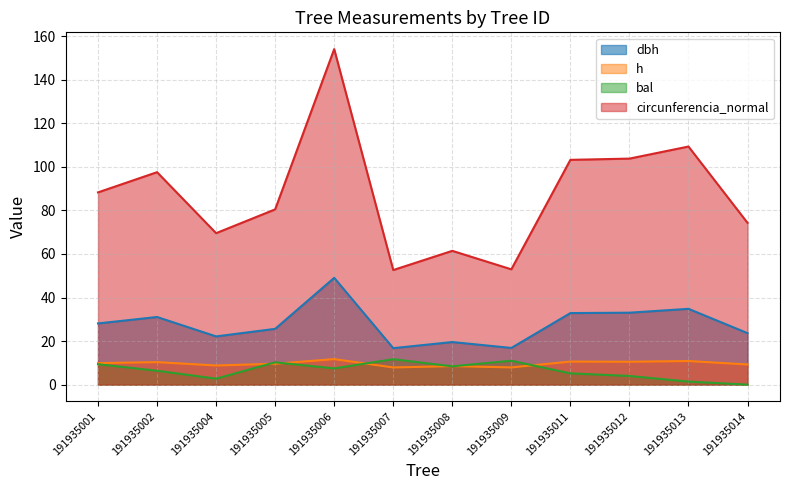

Is it true that h equals 9.9 at 191935001?

True